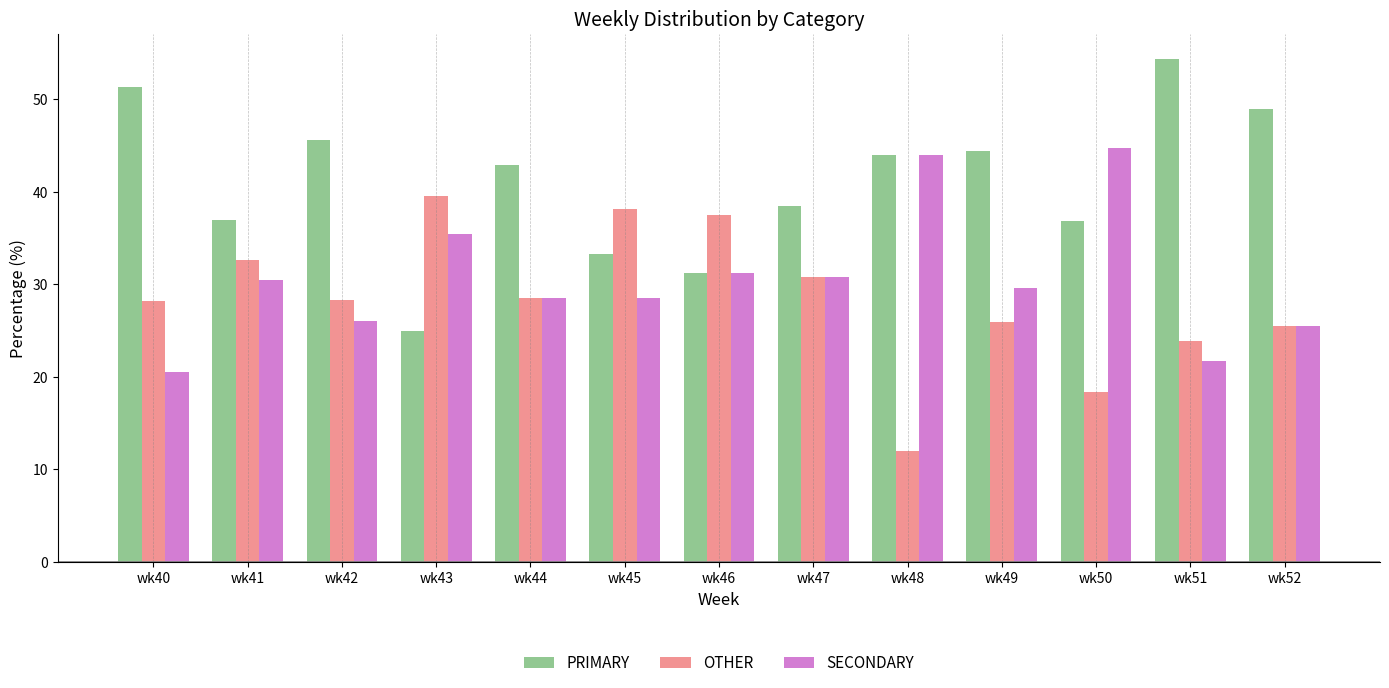

What value does the OTHER series have at wk45?

38.1